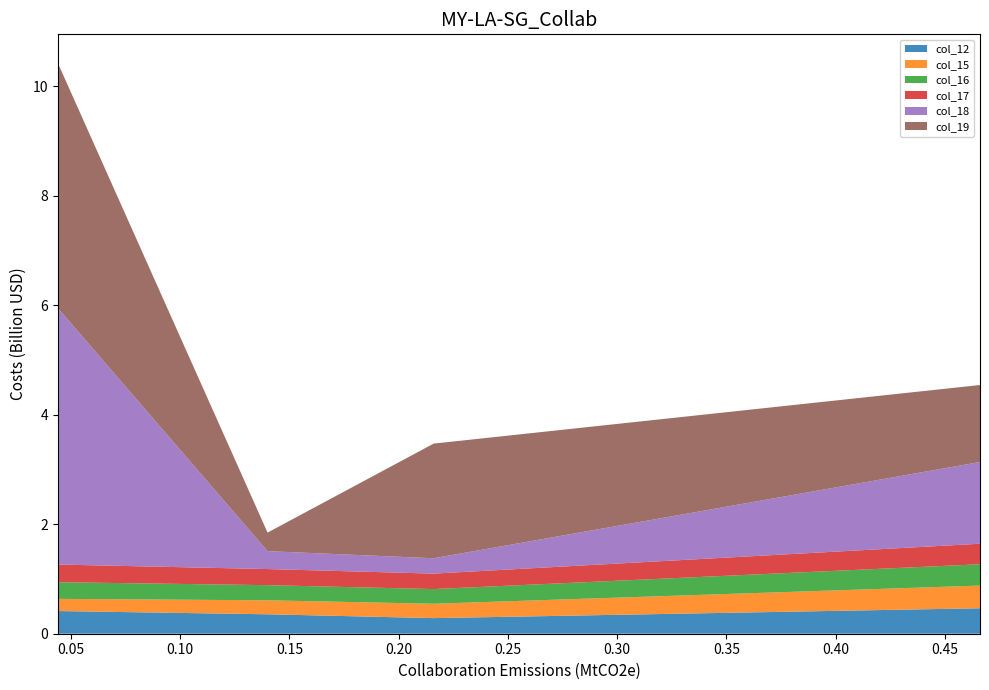

Reading left to right, what are all the values shown in this chart?

col_12: 0.4	0.4	0.3	0.5
col_15: 0.2	0.3	0.3	0.4
col_16: 0.3	0.3	0.3	0.4
col_17: 0.3	0.3	0.3	0.4
col_18: 4.7	0.3	0.3	1.5
col_19: 4.5	0.3	2.1	1.4